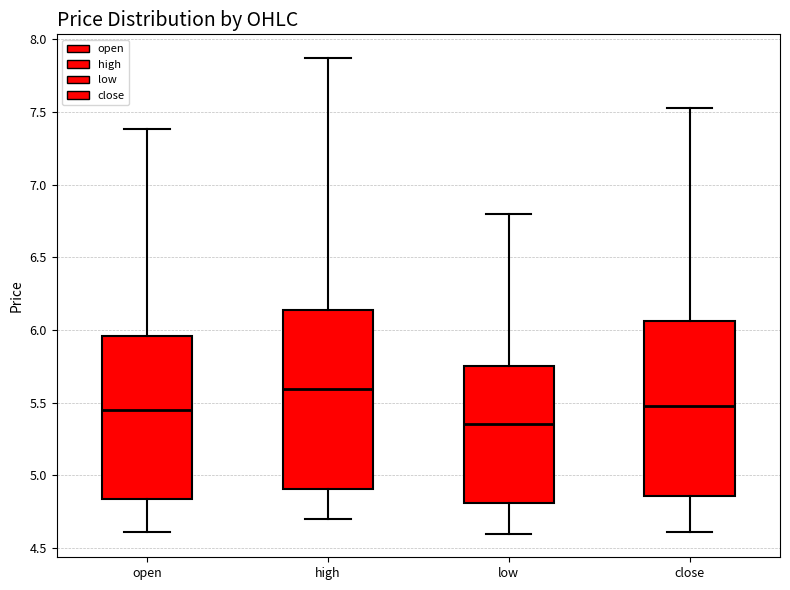

Reading left to right, transcribe this box plot: for each box, give where its median line is, the range the box spans, and where its two whiskers end, as read against the y-axis. The values are not printed on the chart, so give them approximately, as read against the axis.

open: median 5.45, box 4.85 to 5.95, whiskers 4.60 to 7.40
high: median 5.60, box 4.90 to 6.15, whiskers 4.70 to 7.85
low: median 5.35, box 4.80 to 5.75, whiskers 4.60 to 6.80
close: median 5.50, box 4.85 to 6.05, whiskers 4.60 to 7.55